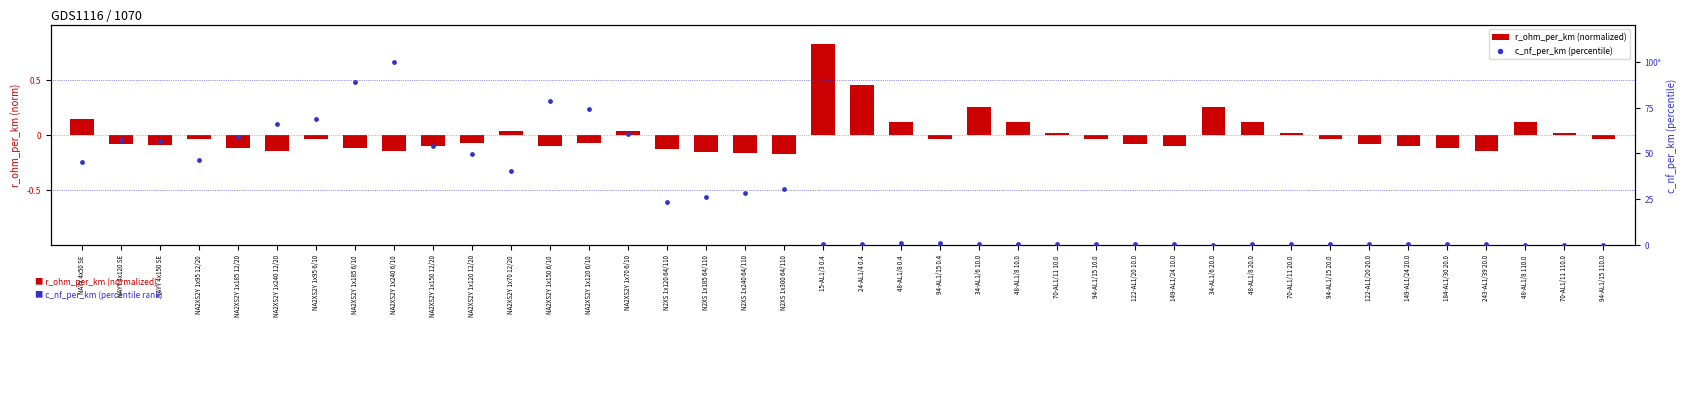

What are all the series names shown in the legend?

r_ohm_per_km (normalized), c_nf_per_km (percentile)